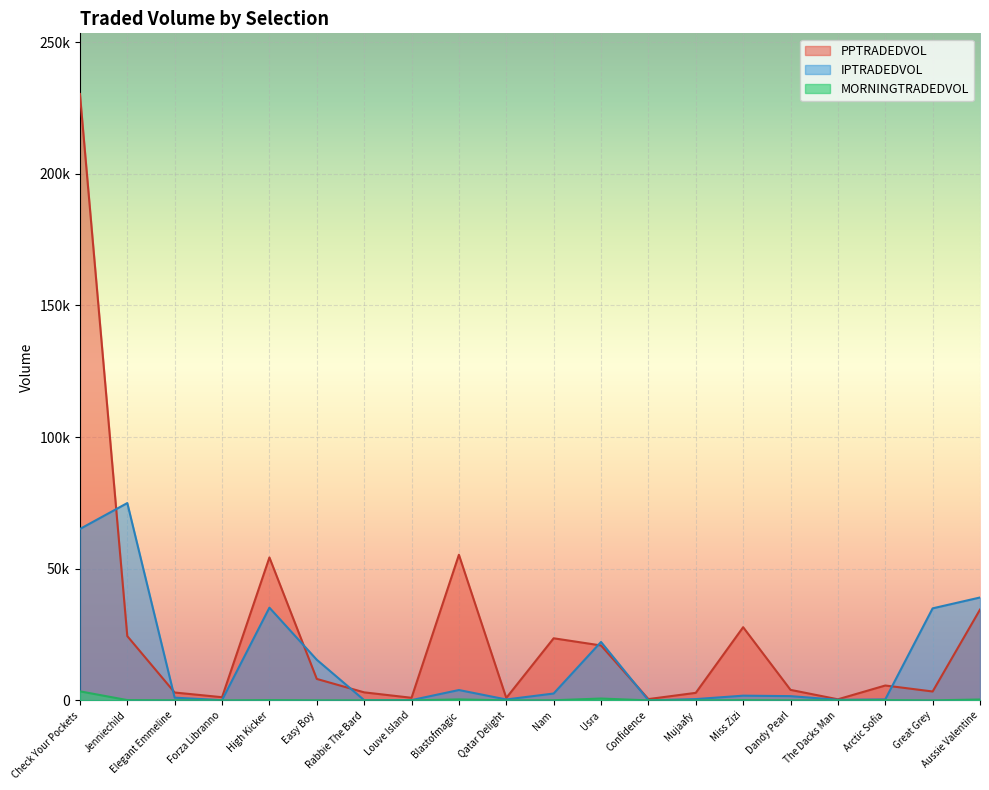

At which category does the chart reach its peak across all series?

Check Your Pockets